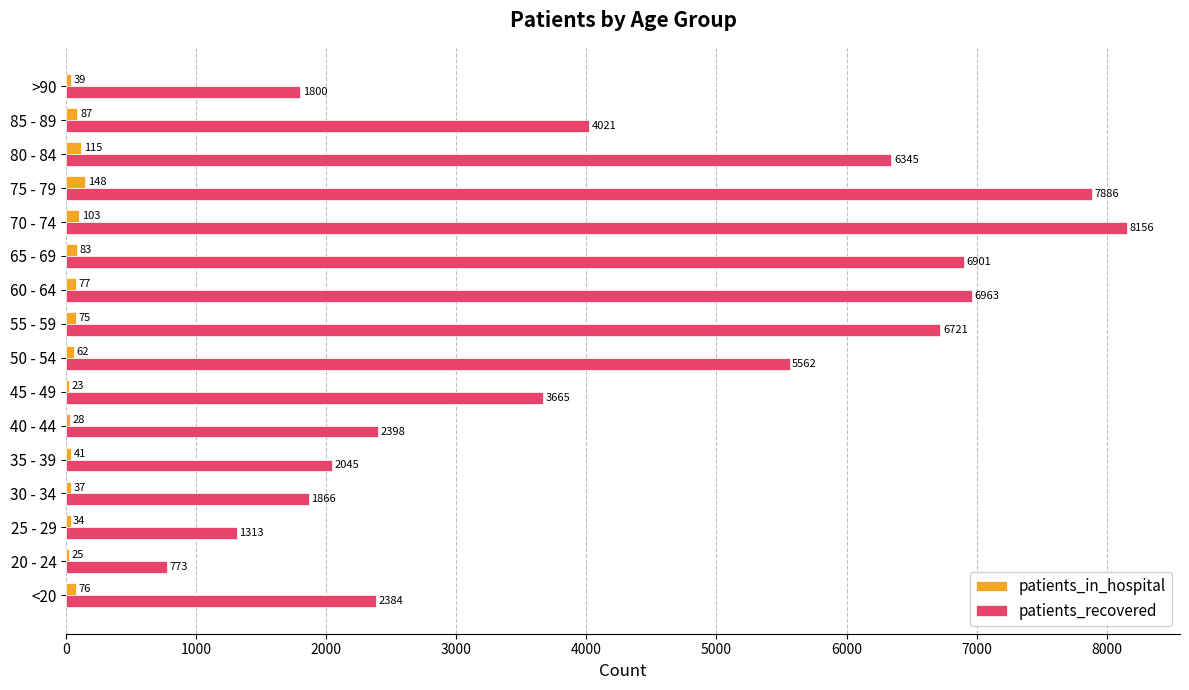

Which series has the largest total across all categories?

patients_recovered